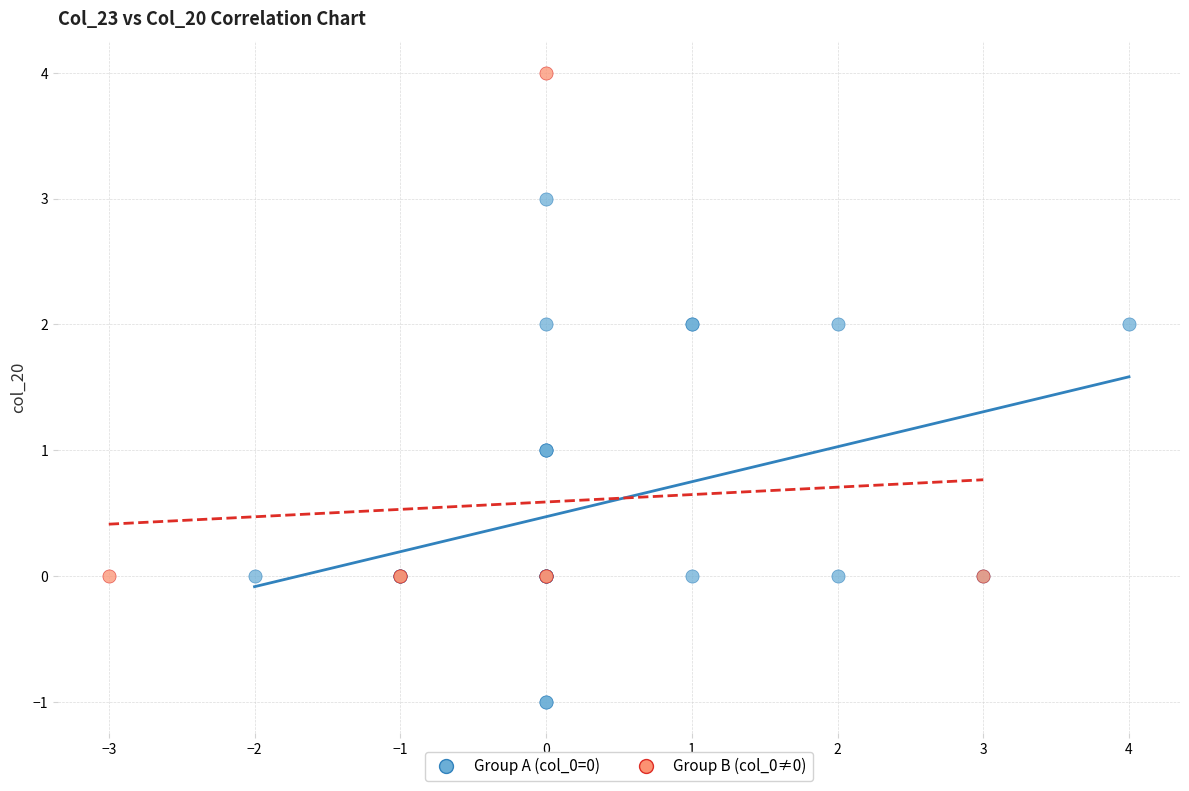

Which series reaches the minimum Y coordinate?

Group A (col_0=0)